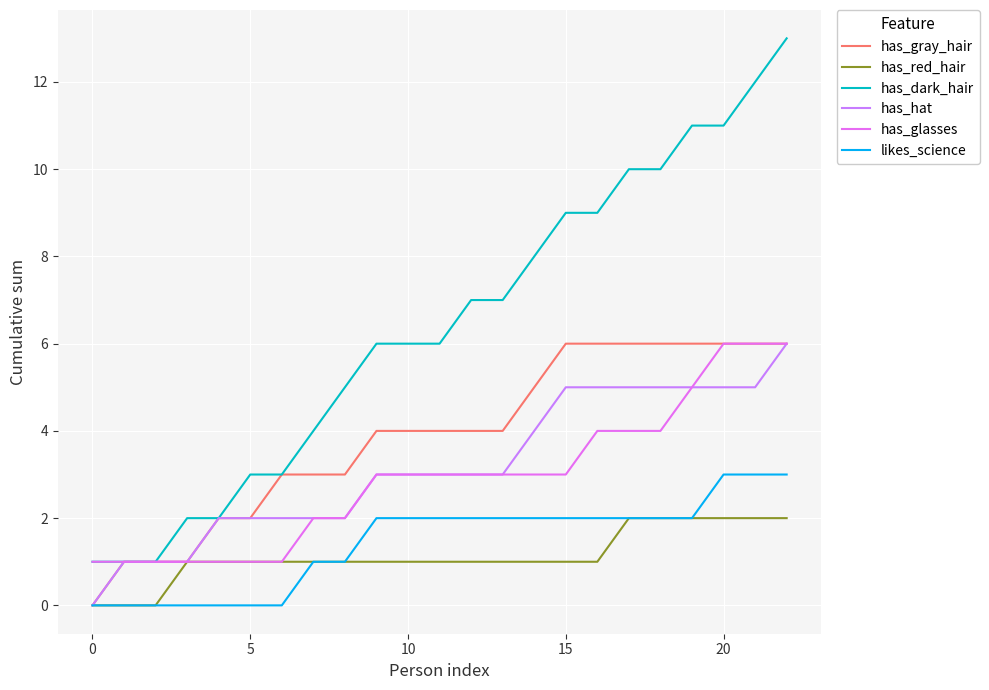

Does the chart have visible grid lines?

Yes